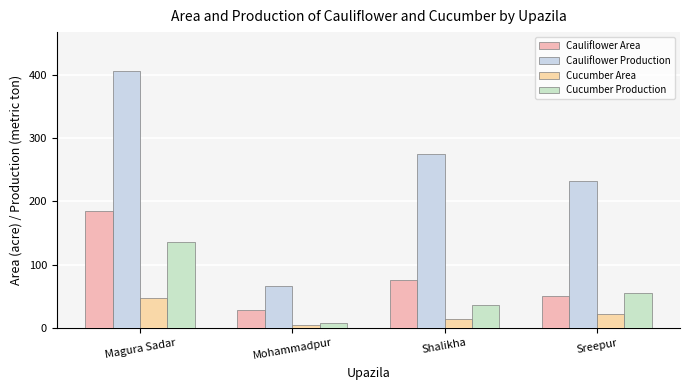

How many values in the Cauliflower Area series are below 75?

2